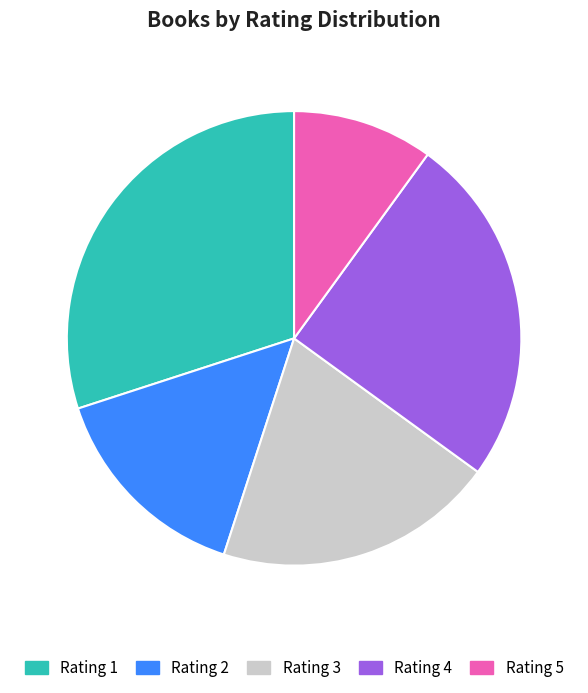

Does any single category account for the majority?

No